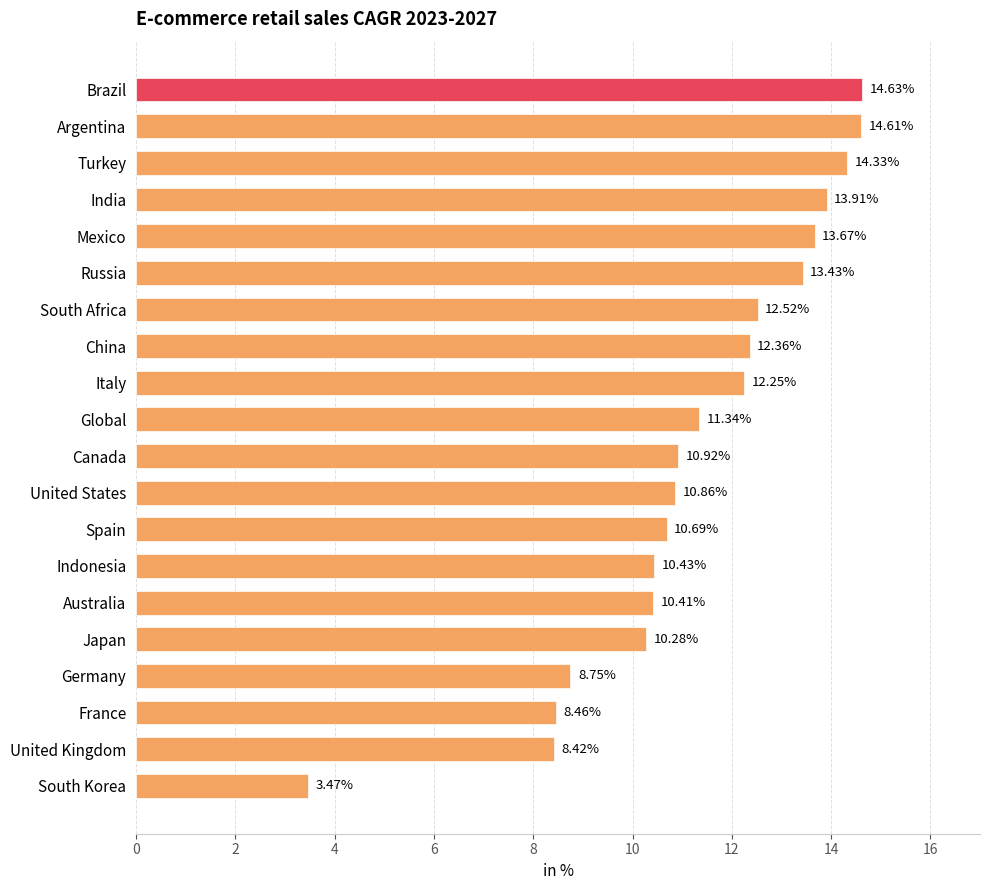

Which has a higher value, France or Brazil?

Brazil